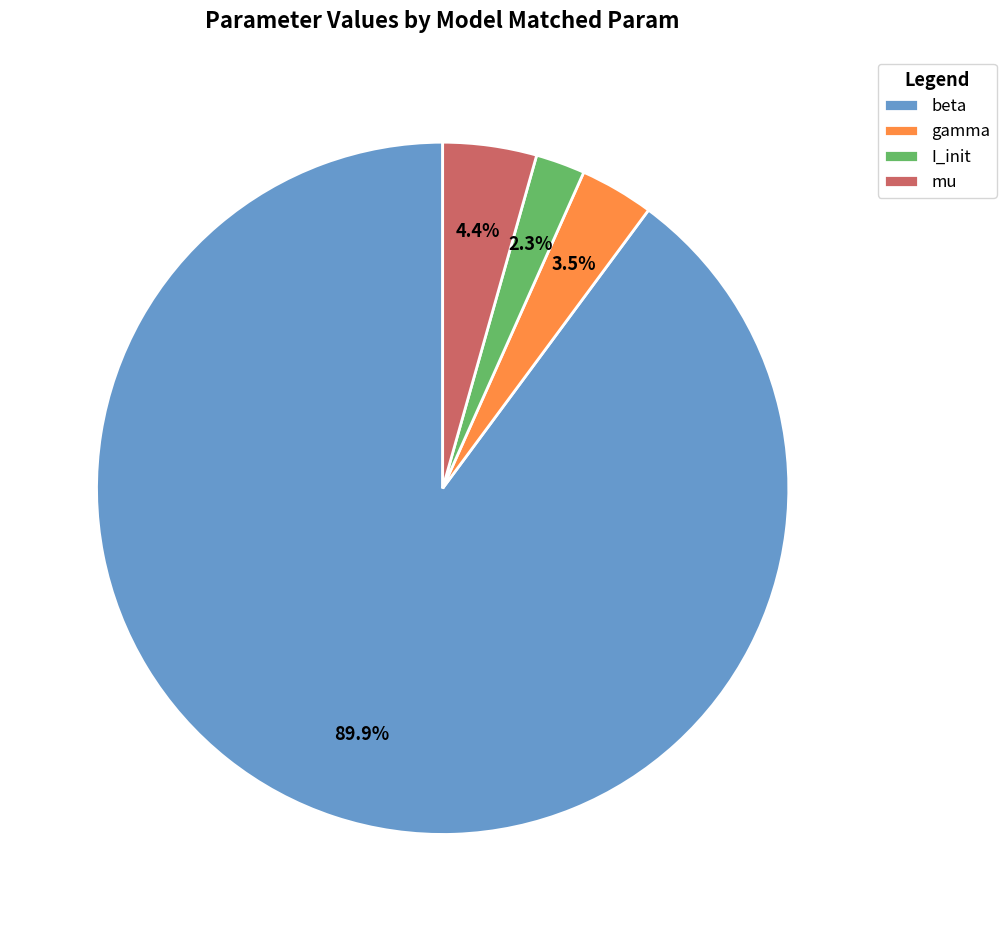

To the nearest percent, what is the combined percentage of I_init and gamma?

6%